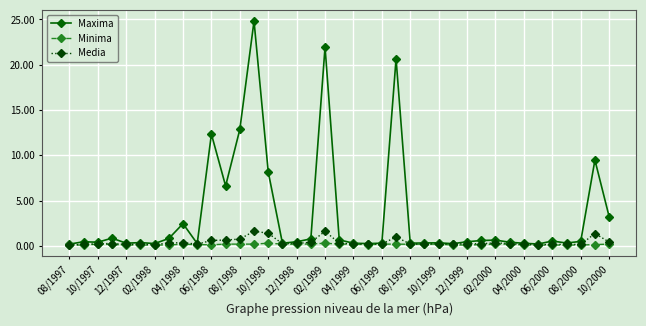

True or false: Maxima has more than 1 points higher than both neighbors.

True